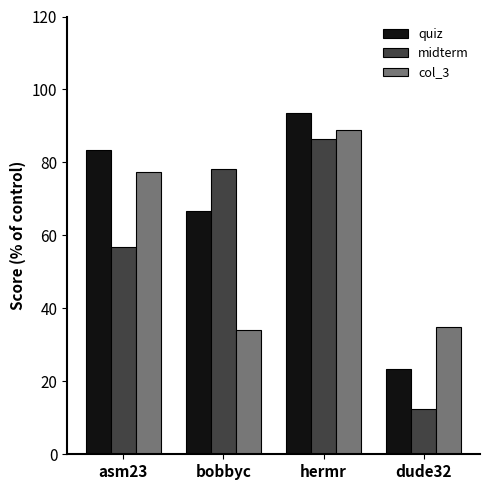

Reading left to right, what are all the values shown in this chart?

quiz: 83.5	66.7	93.5	23.4
midterm: 56.7	78.2	86.5	12.3
col_3: 77.4	34.0	89.0	34.9